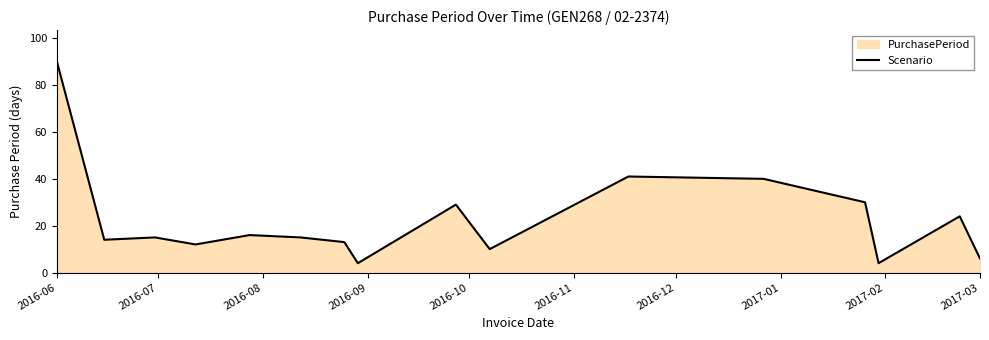

What is the minimum value shown in the chart?

4